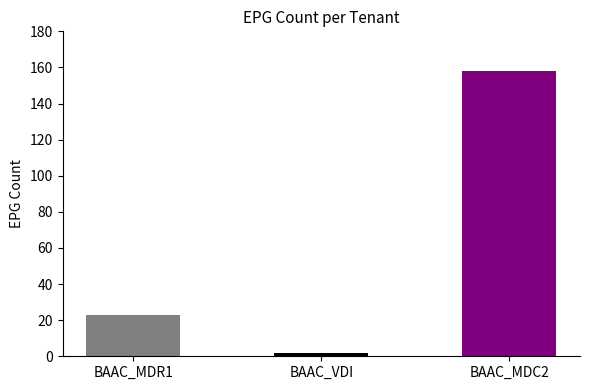

At which label is the value closest to 80?

BAAC_MDR1